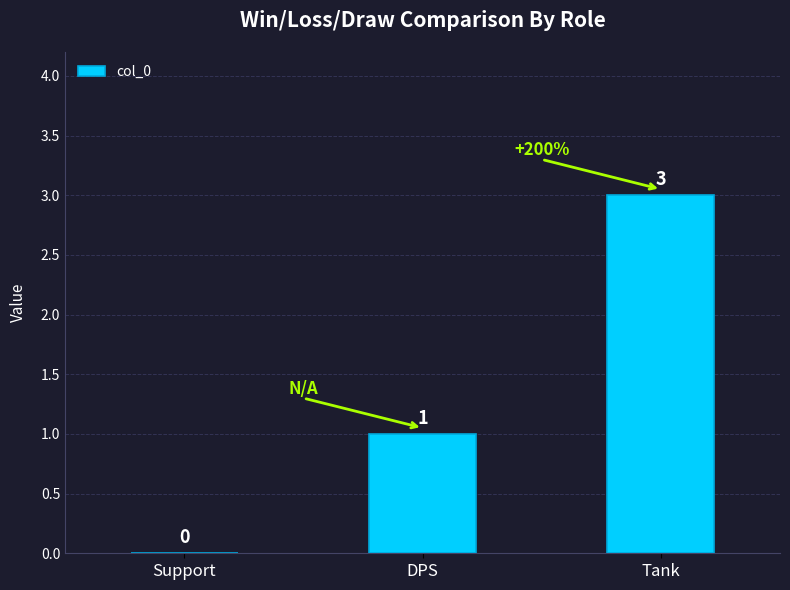

At which category does the chart reach its peak across all series?

Tank